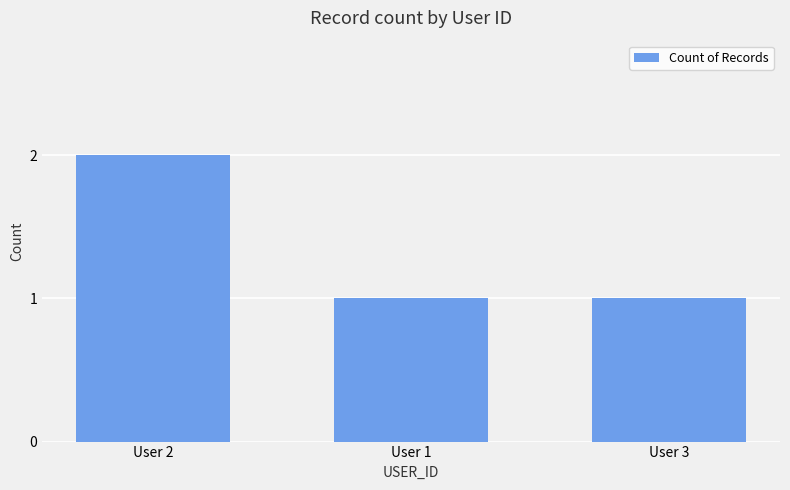

Between User 2 and User 3, which is larger?

User 2